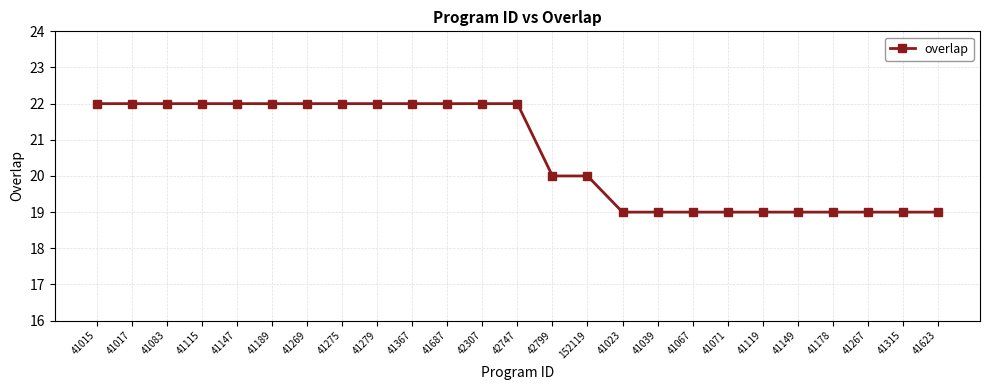

What is the label of the 8th point from the right?

41067